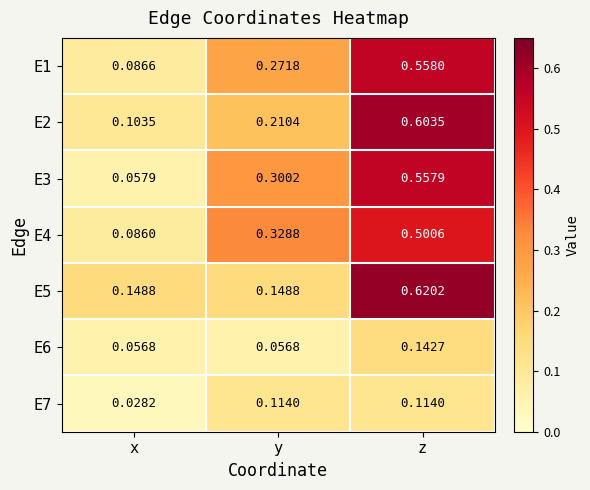

Rank the series by their maximum value, from highest to lowest.

E5, E2, E1, E3, E4, E6, E7